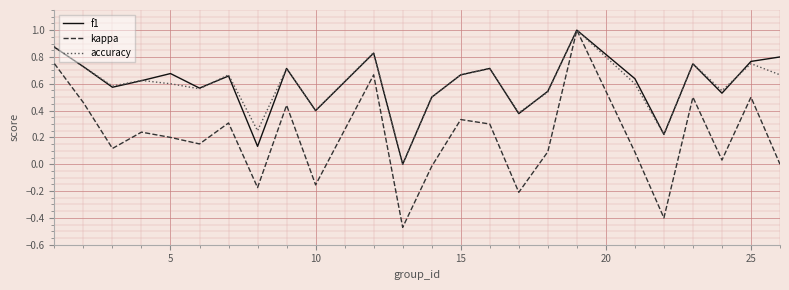

Which series has the largest range (max minus min)?

kappa